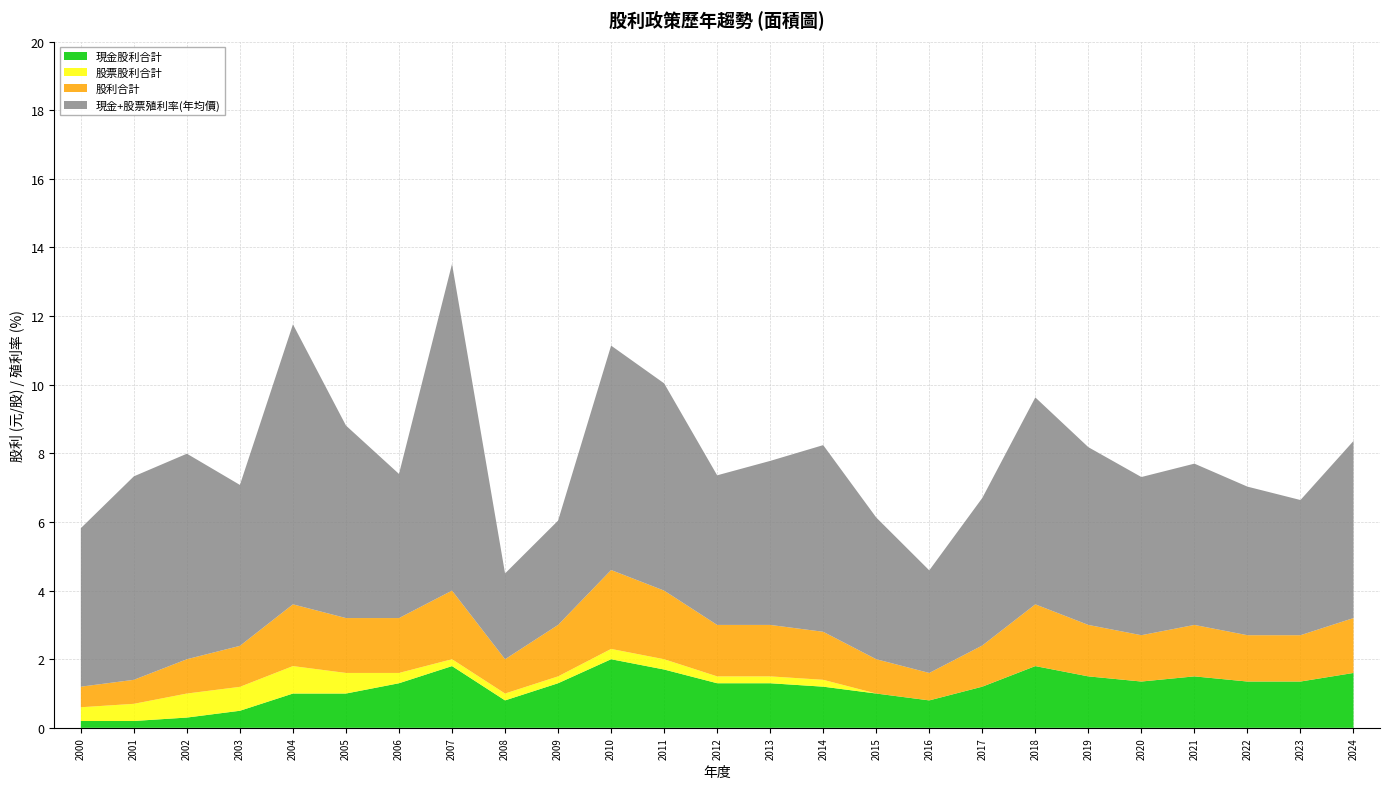

Reading left to right, extract all data points from this chart.

現金股利合計: 0.2	0.2	0.3	0.5	1.0	1.0	1.3	1.8	0.8	1.3	2.0	1.7	1.3	1.3	1.2	1.0	0.8	1.2	1.8	1.5	1.4	1.5	1.4	1.4	1.6
股票股利合計: 0.4	0.5	0.7	0.7	0.8	0.6	0.3	0.2	0.2	0.2	0.3	0.3	0.2	0.2	0.2	0.0	0.0	0.0	0.0	0.0	0.0	0.0	0.0	0.0	0.0
股利合計: 0.6	0.7	1.0	1.2	1.8	1.6	1.6	2.0	1.0	1.5	2.3	2.0	1.5	1.5	1.4	1.0	0.8	1.2	1.8	1.5	1.4	1.5	1.4	1.4	1.6
現金+股票殖利率(年均價): 4.6	5.9	6.0	4.7	8.2	5.6	4.2	9.5	2.5	3.0	6.5	6.0	4.4	4.8	5.4	4.1	3.0	4.3	6.0	5.2	4.6	4.7	4.3	3.9	5.2